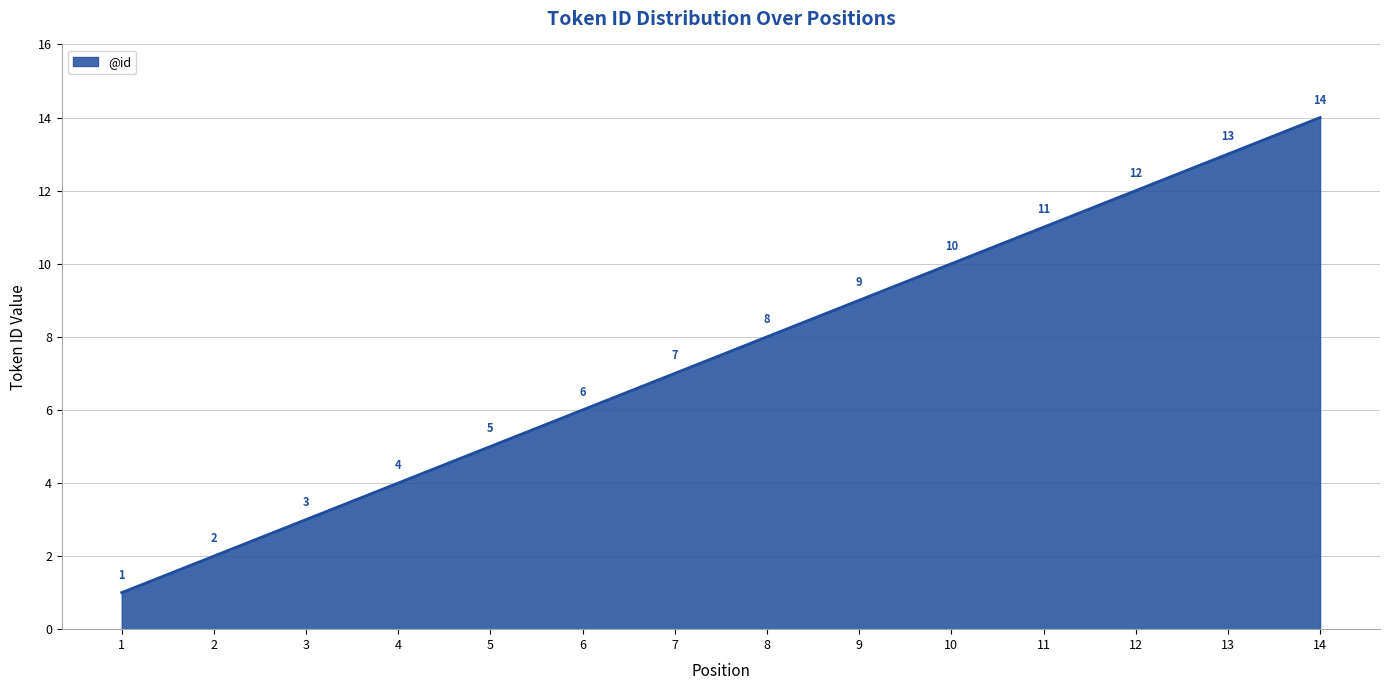

True or false: the data has more than 2 interior local peaks.

False